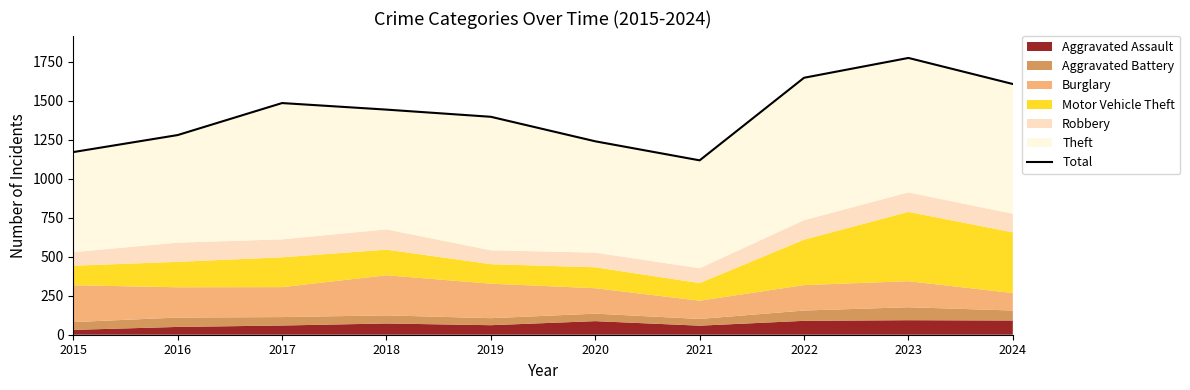

List the labels in order of value, largest first.

2023, 2022, 2024, 2017, 2018, 2019, 2016, 2020, 2015, 2021